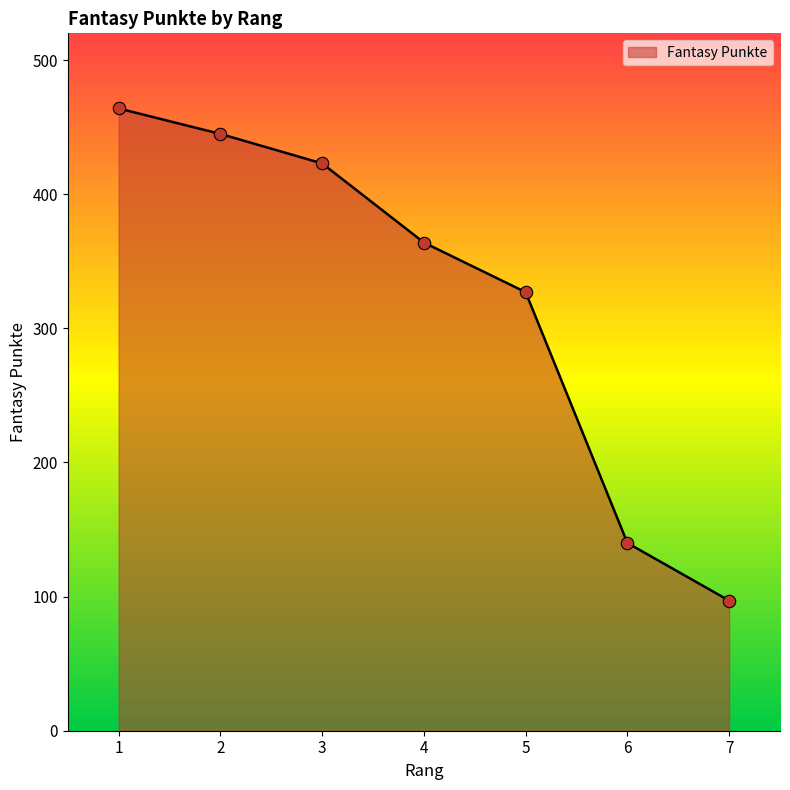

Between 4 and 5, which is larger?

4